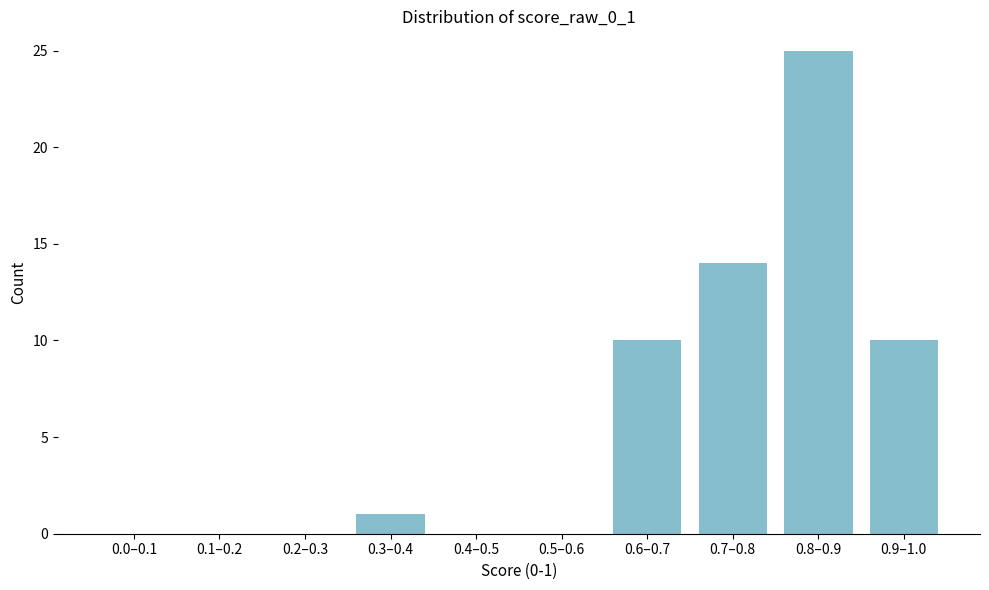

Reading left to right, what are all the values shown in this chart?

0.0–0.1=0	0.1–0.2=0	0.2–0.3=0	0.3–0.4=1	0.4–0.5=0	0.5–0.6=0	0.6–0.7=10	0.7–0.8=14	0.8–0.9=25	0.9–1.0=10